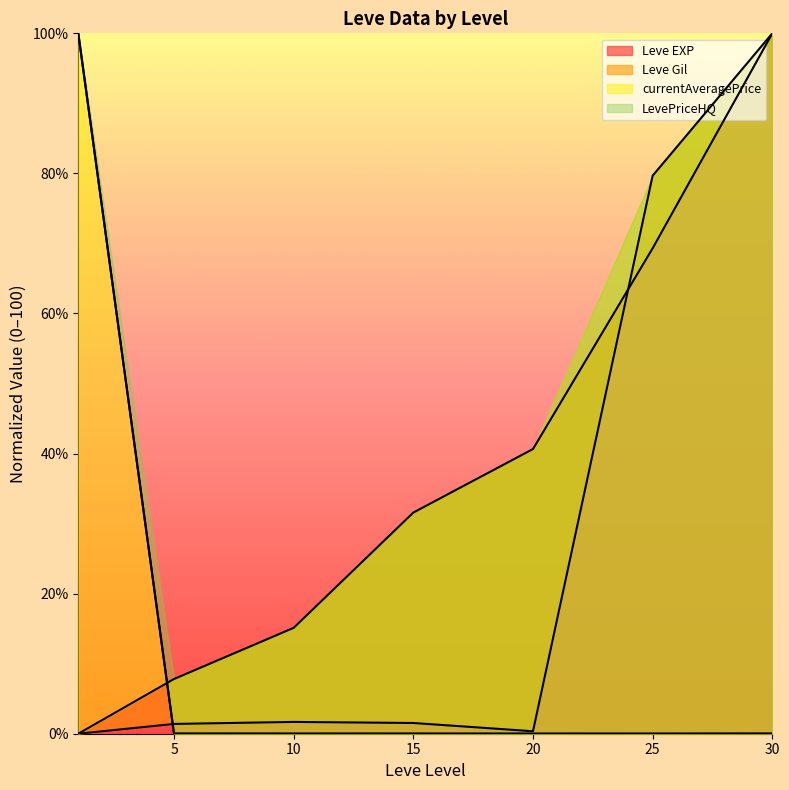

Between which two adjacent categories do Leve EXP and LevePriceHQ first intersect?

1 and 5